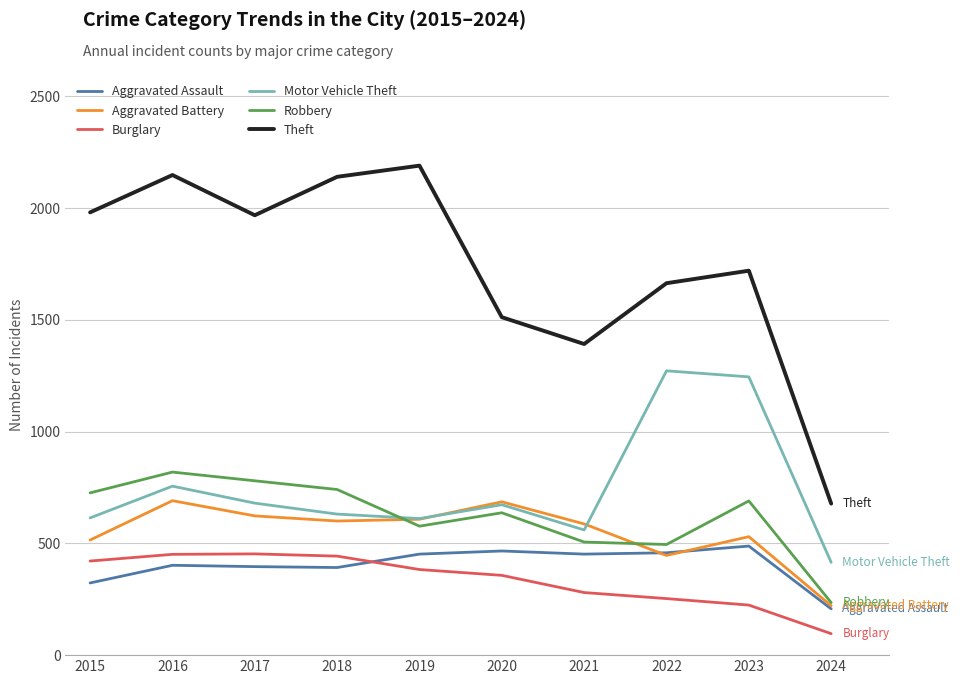

True or false: Motor Vehicle Theft has a value of 243 at 2021.

False